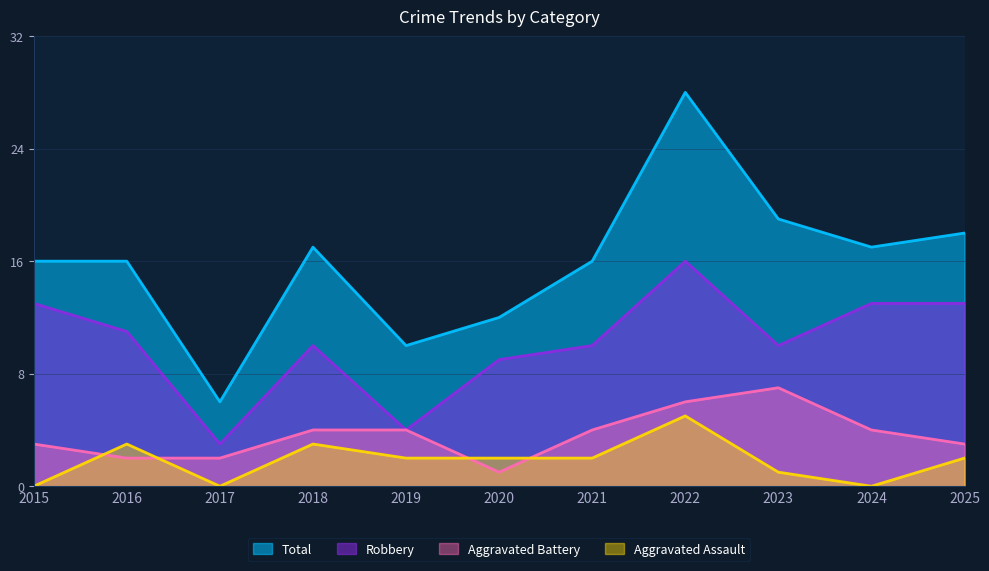

What is the total value across all series at 2024?

34